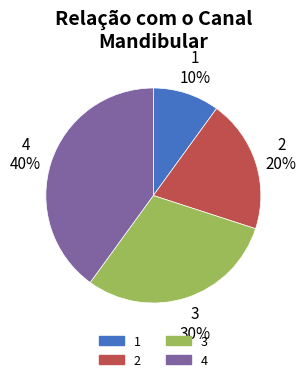

Does 2 represent more than half of the total?

No